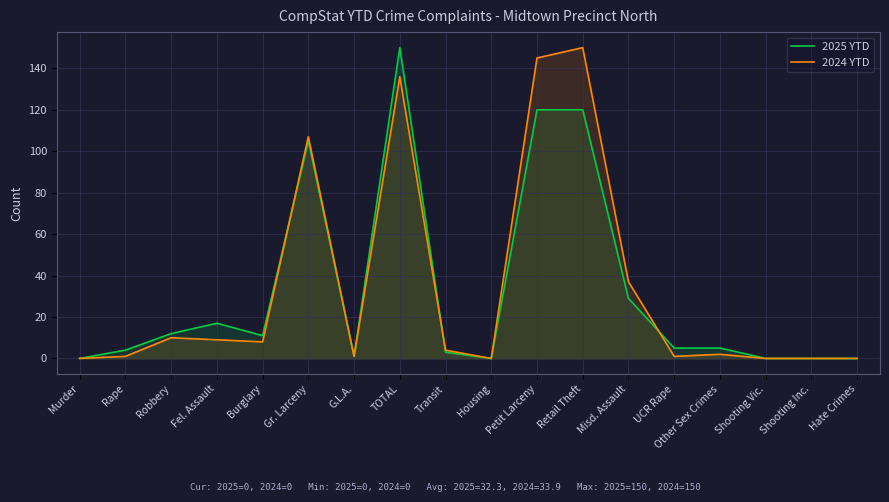

List the series in order of their peak value, lowest first.

2025 YTD, 2024 YTD